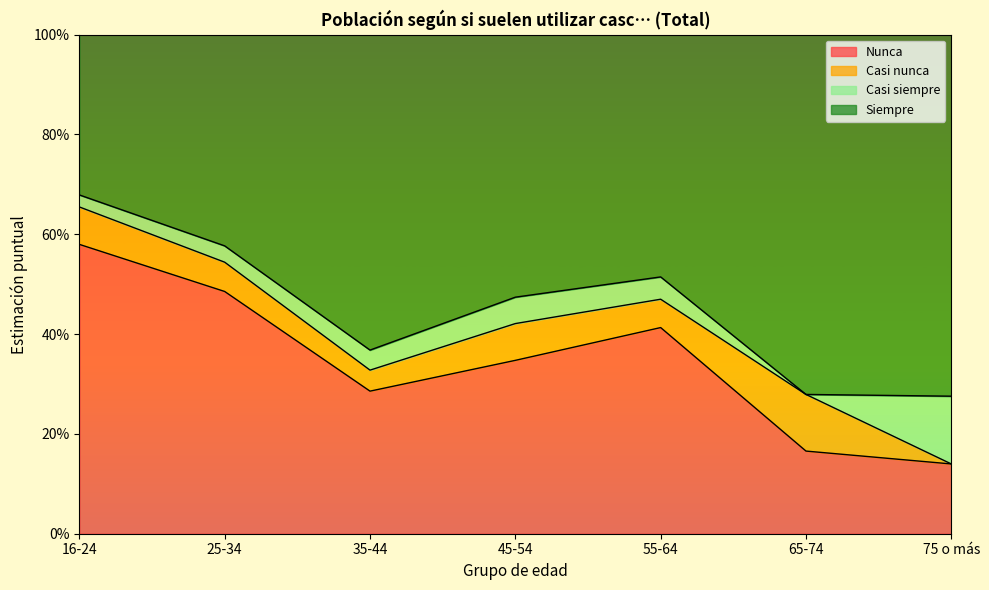

What is the maximum value shown in the chart?

0.7